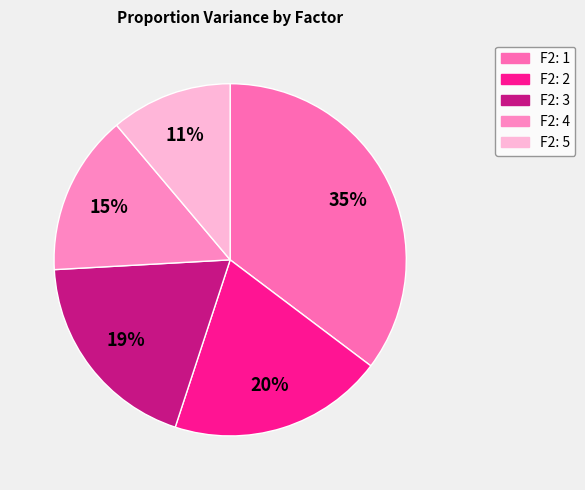

How many slices are in this pie chart?

5